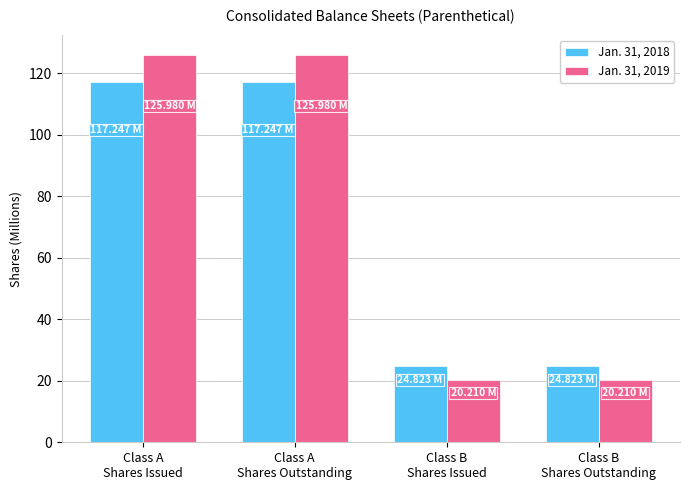

How many data points does each series have?

4